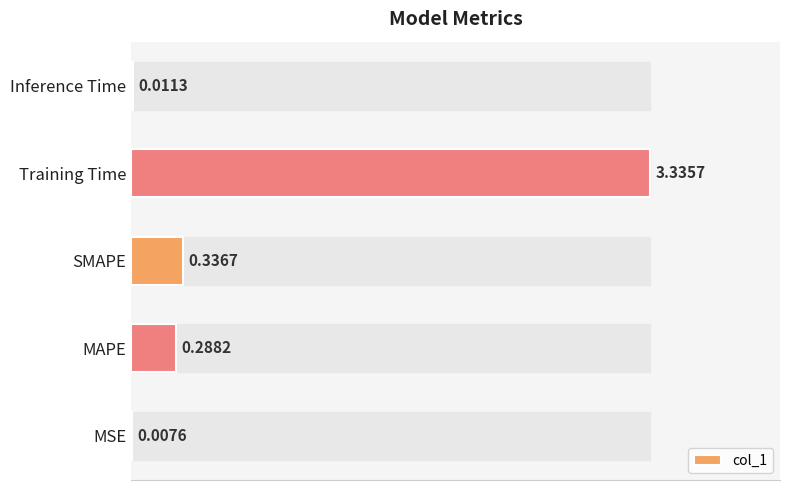

At which category does the chart reach its peak across all series?

Training Time